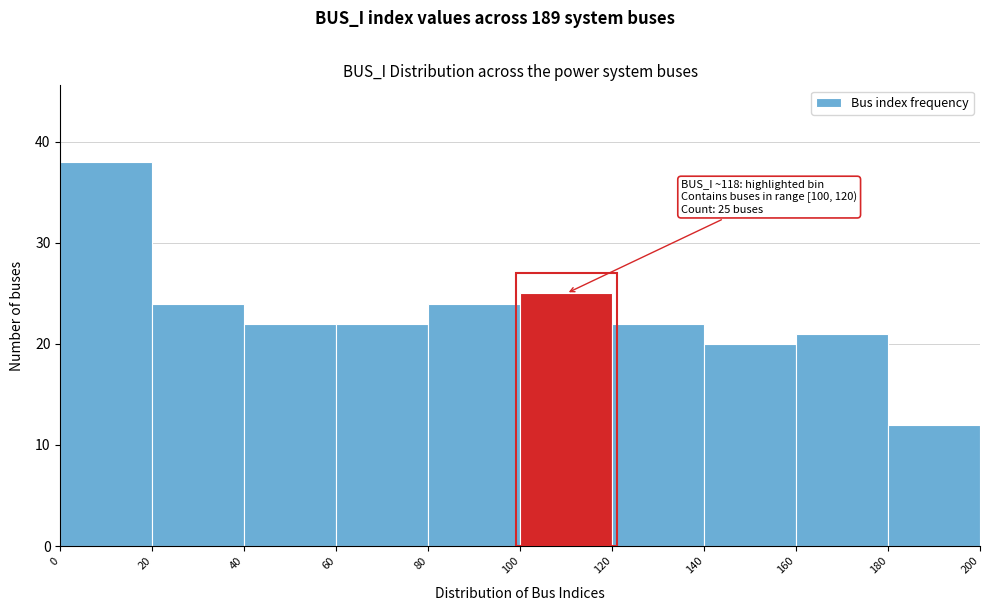

Over which range of the x-axis is the bar tallest?

0 to 20